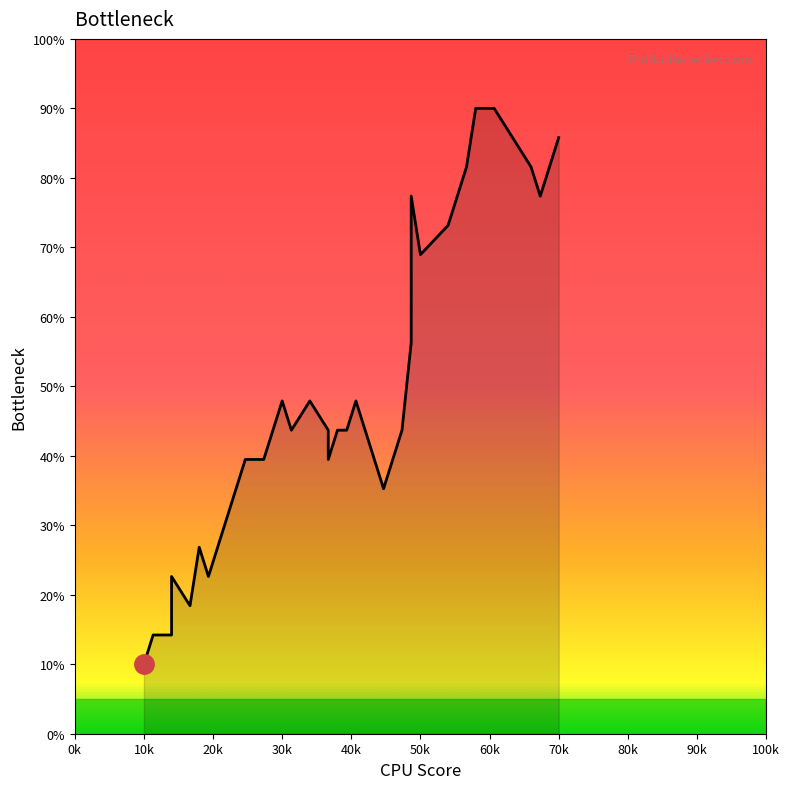

What is the minimum value shown in the chart?

10.0